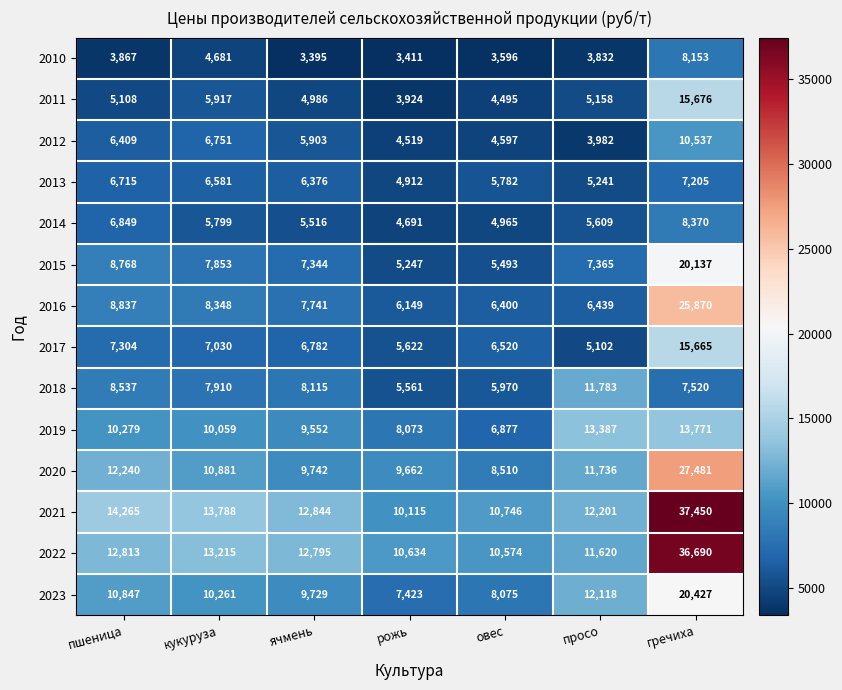

At which label is 2011 closest to 9800?

кукуруза